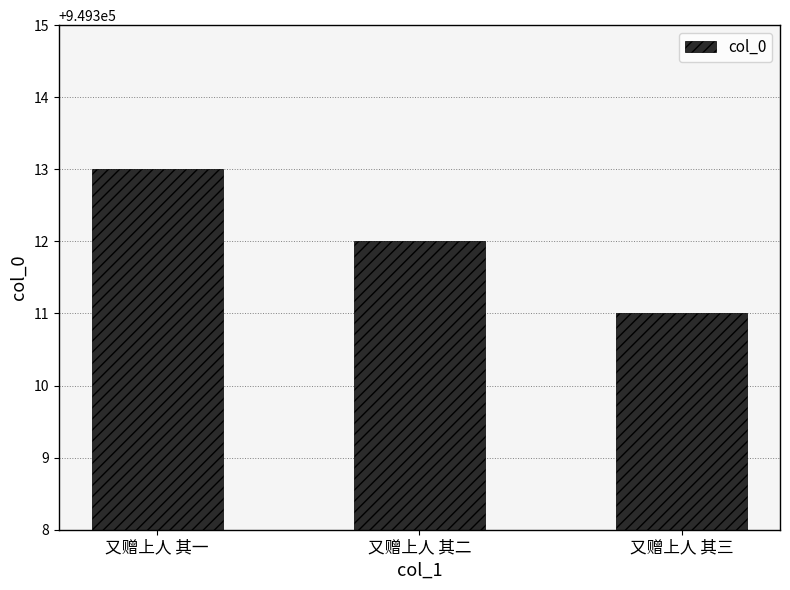

What is the difference between the maximum and minimum values?

2